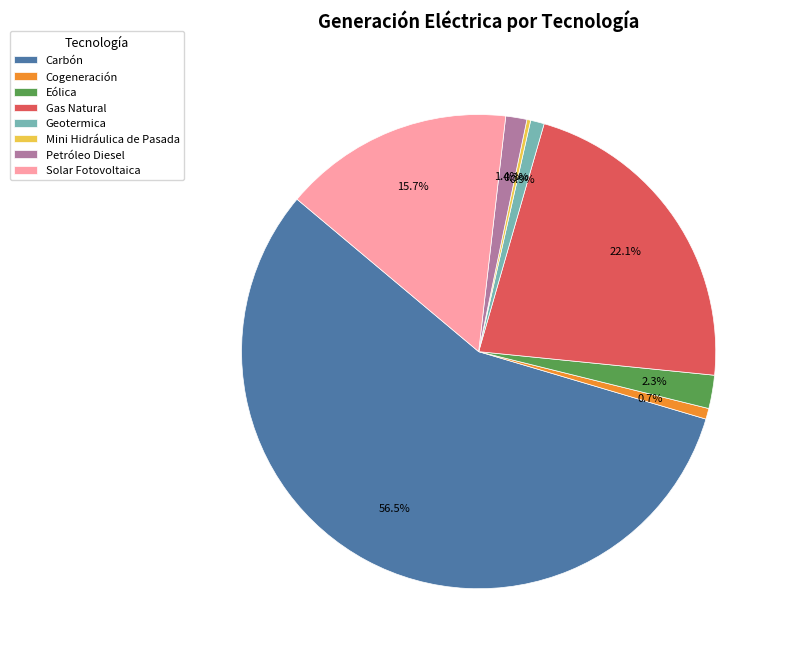

What percentage is the Petróleo Diesel slice, to the nearest percent?

1%